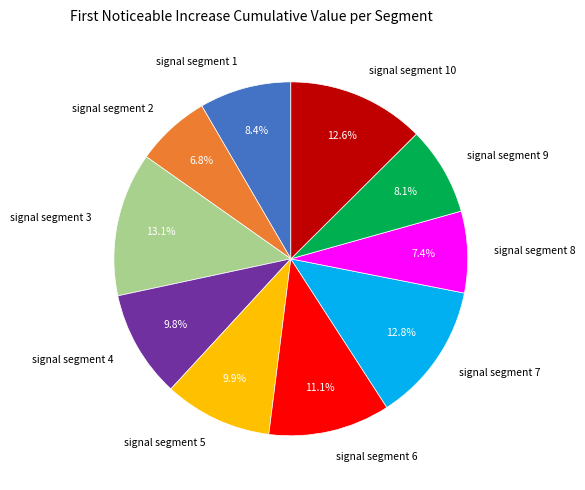

How many slices are in this pie chart?

10